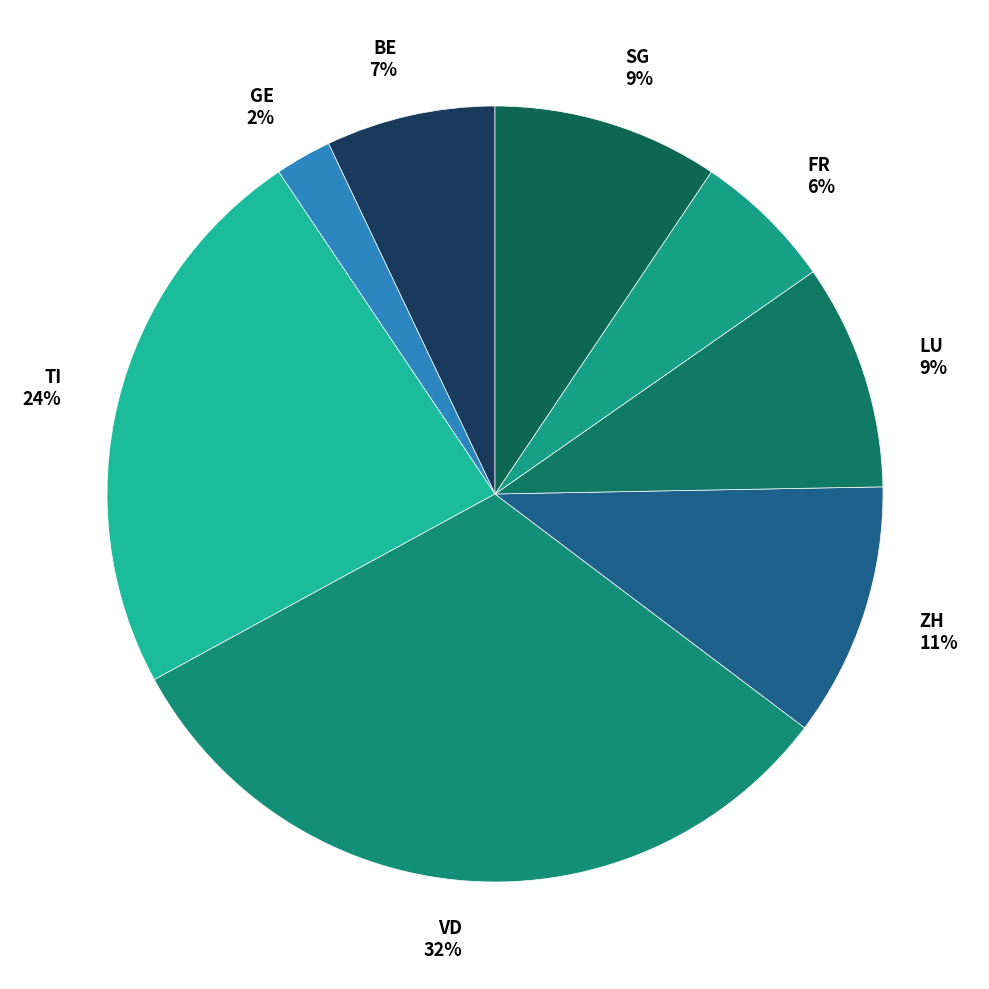

Which has a higher value, ZH or GE?

ZH